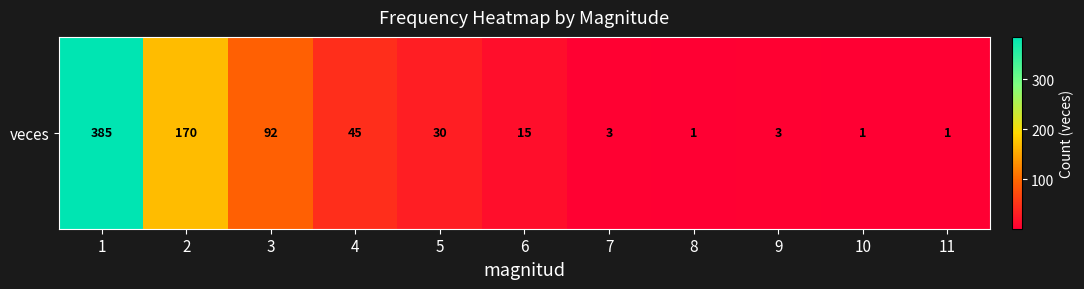

List the labels in order of value, largest first.

1, 2, 3, 4, 5, 6, 7, 9, 8, 10, 11